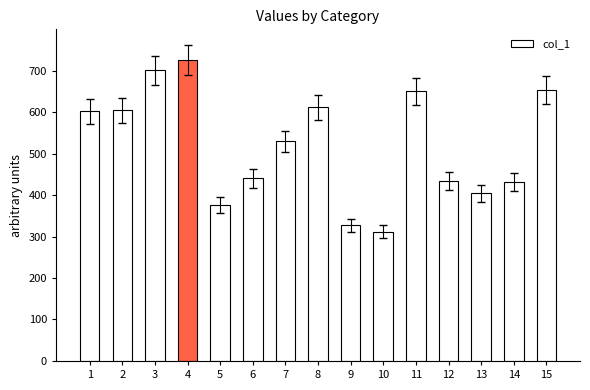

What is the approximate value at 8, to the nearest 50?

600